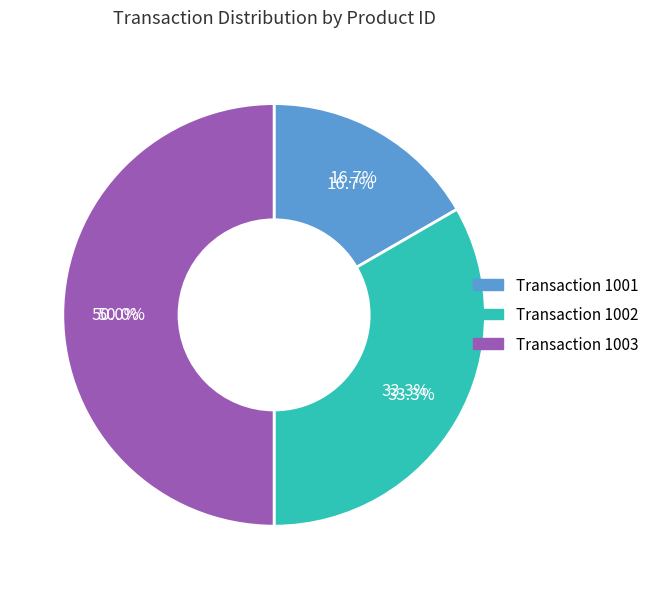

Which slice is the largest?

1003